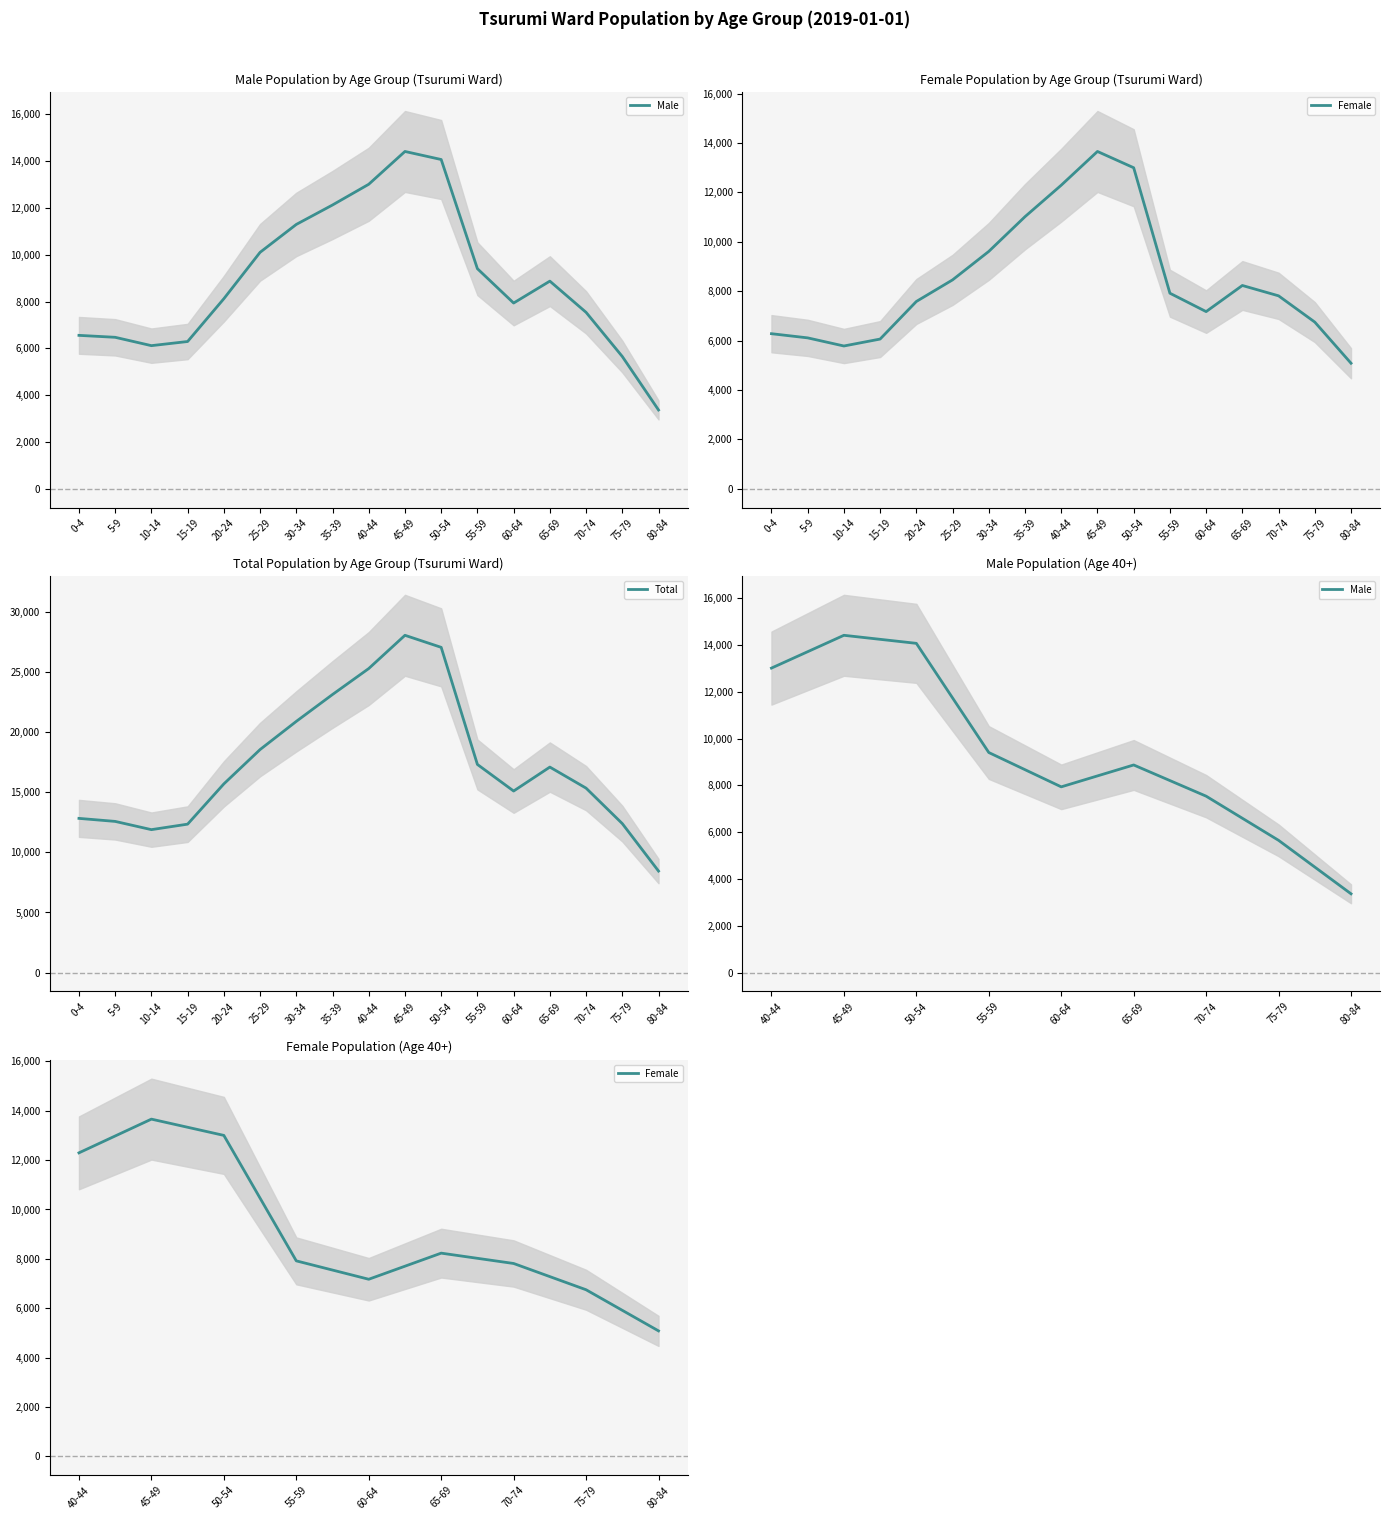

At which label is Female (left) closest to 9371?

30-34